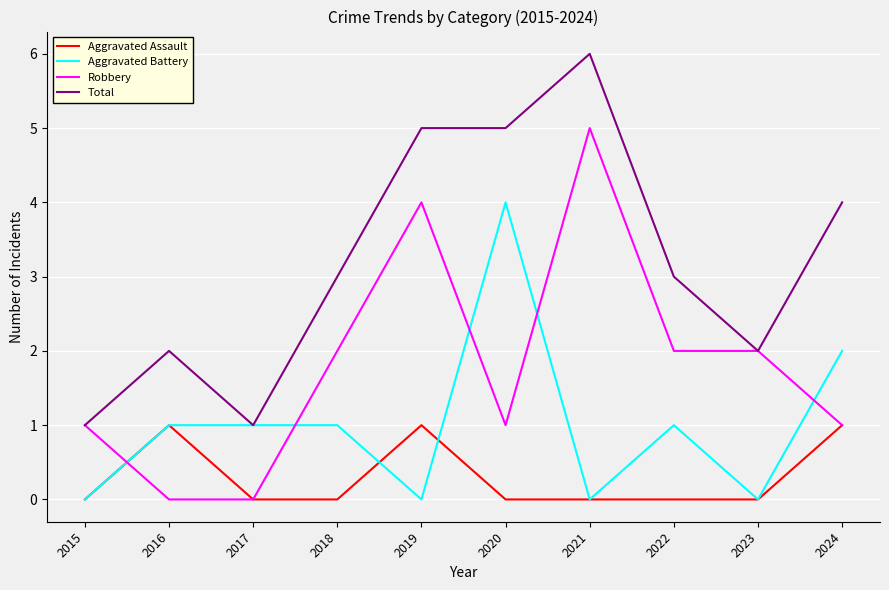

List the series in order of their peak value, lowest first.

Aggravated Assault, Aggravated Battery, Robbery, Total